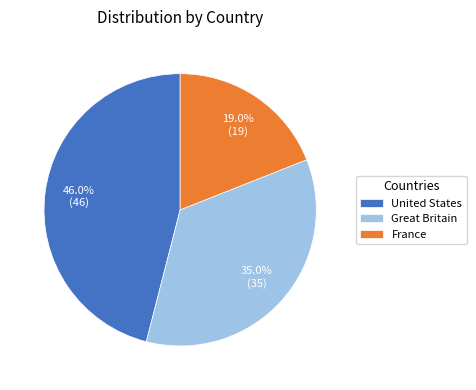

What percentage is NOT represented by France?

81.0%